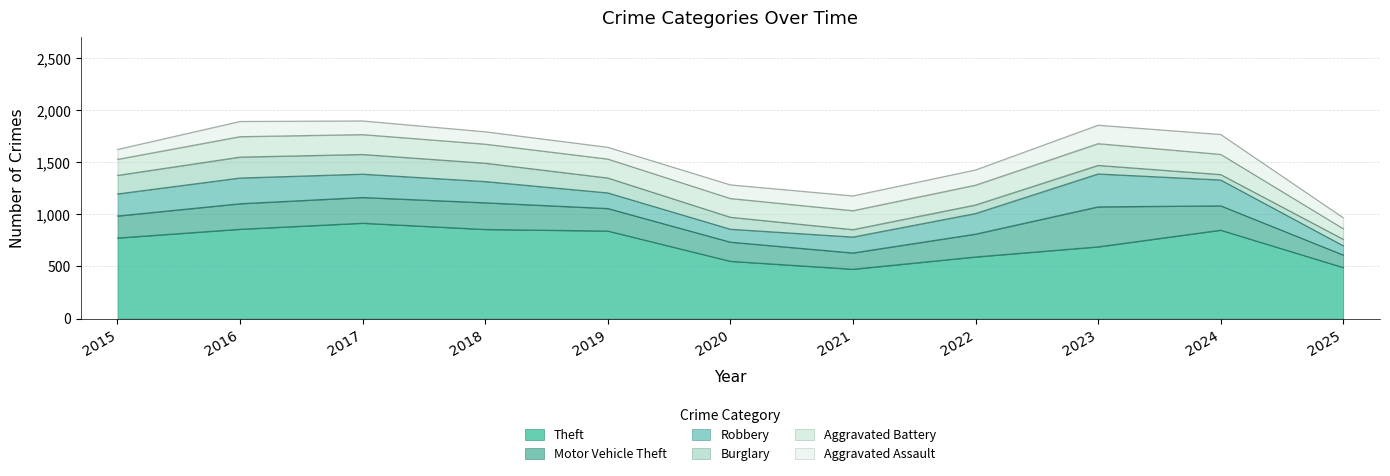

Reading left to right, transcribe all the data shown in this chart.

Theft: 774	858	916	856	841	550	474	592	689	849	490
Motor Vehicle Theft: 211	245	247	256	216	184	156	219	384	234	120
Robbery: 212	247	224	204	150	124	153	198	316	248	89
Burglary: 178	201	189	176	143	115	71	82	82	52	62
Aggravated Battery: 154	196	191	183	182	180	182	190	209	194	102
Aggravated Assault: 95	146	131	119	113	131	142	146	177	191	105